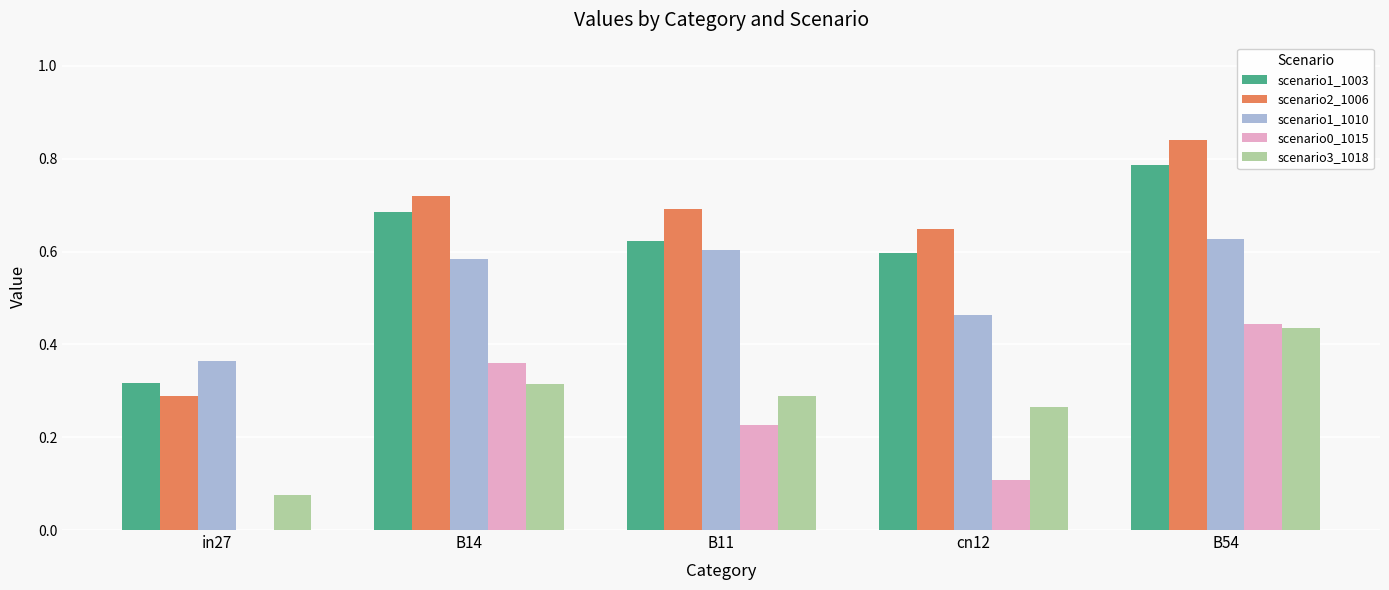

At which label does scenario0_1015 reach its peak?

B54